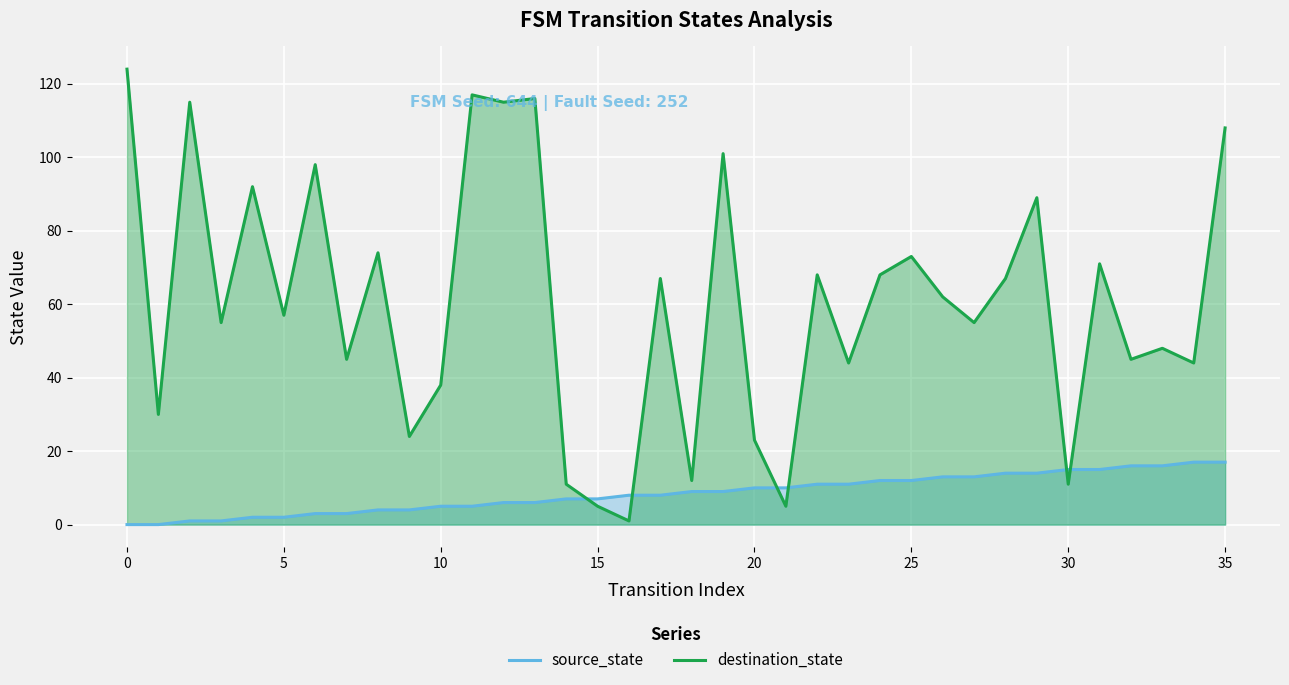

At which category is the sum across all series the highest?

35